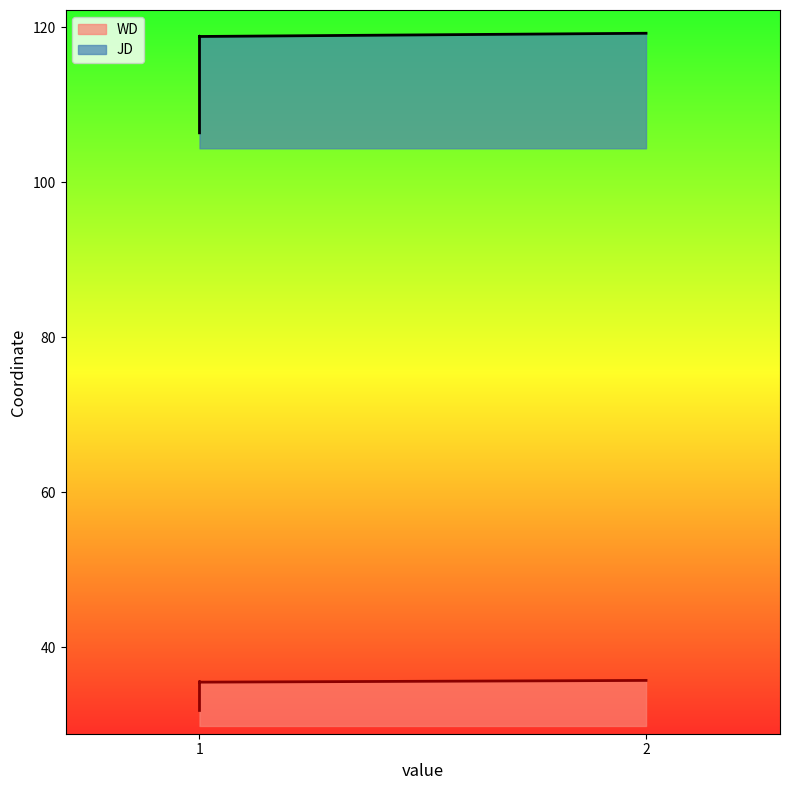

Reading right to left, extract all data points from this chart.

JD: 2=119.2	1=118.8	1=118.8	1=106.4
WD: 2=35.7	1=35.5	1=35.6	1=31.9